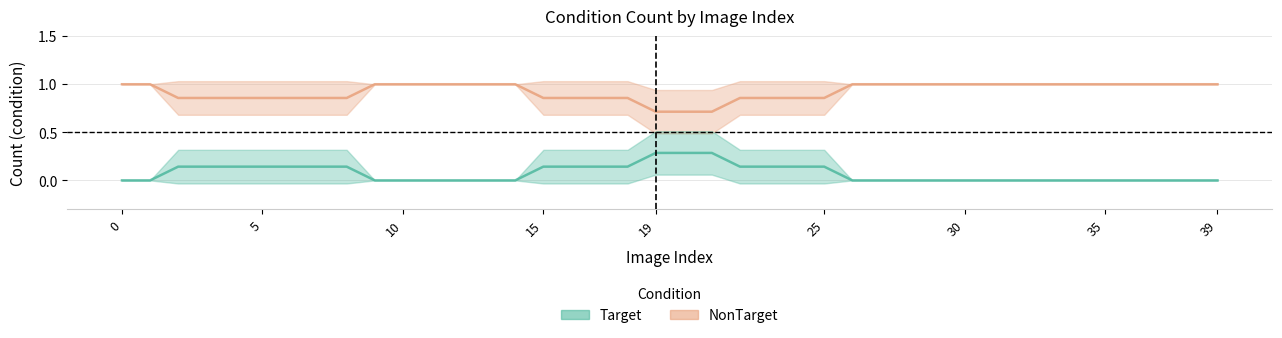

The value of Target at 27 is 0. True or false?

True